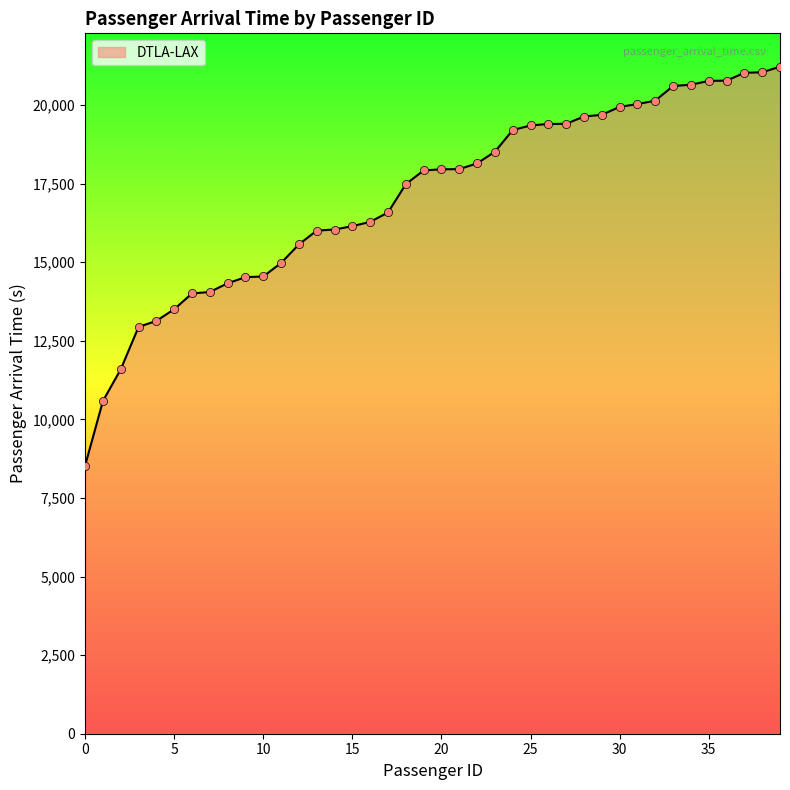

What is the difference between the maximum and minimum values?

12690